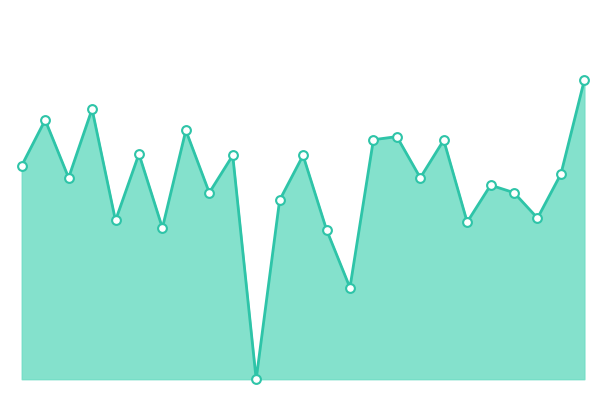

Is this an area chart (filled region under the line)?

Yes